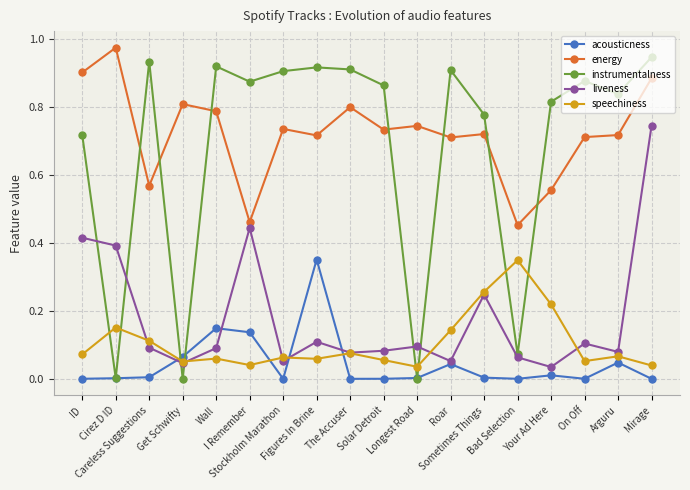

How many intersections are there between instrumentalness and liveness?

6